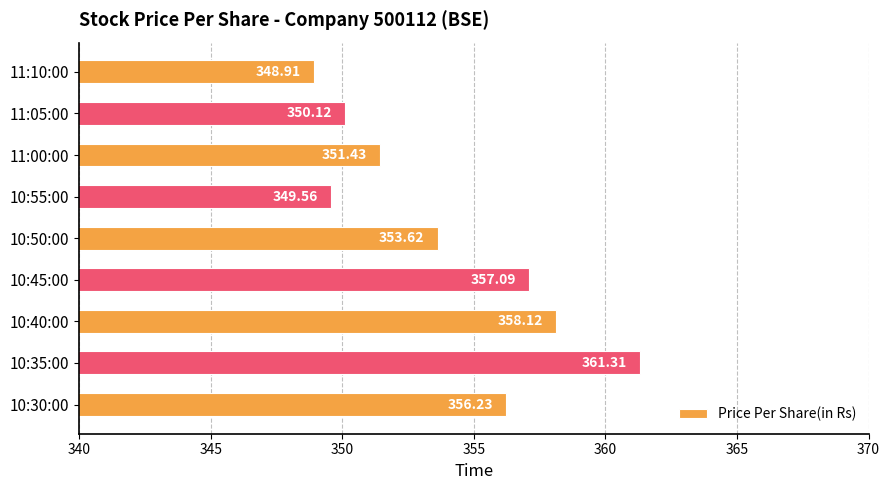

What is the difference between the second highest and second lowest values?

8.6